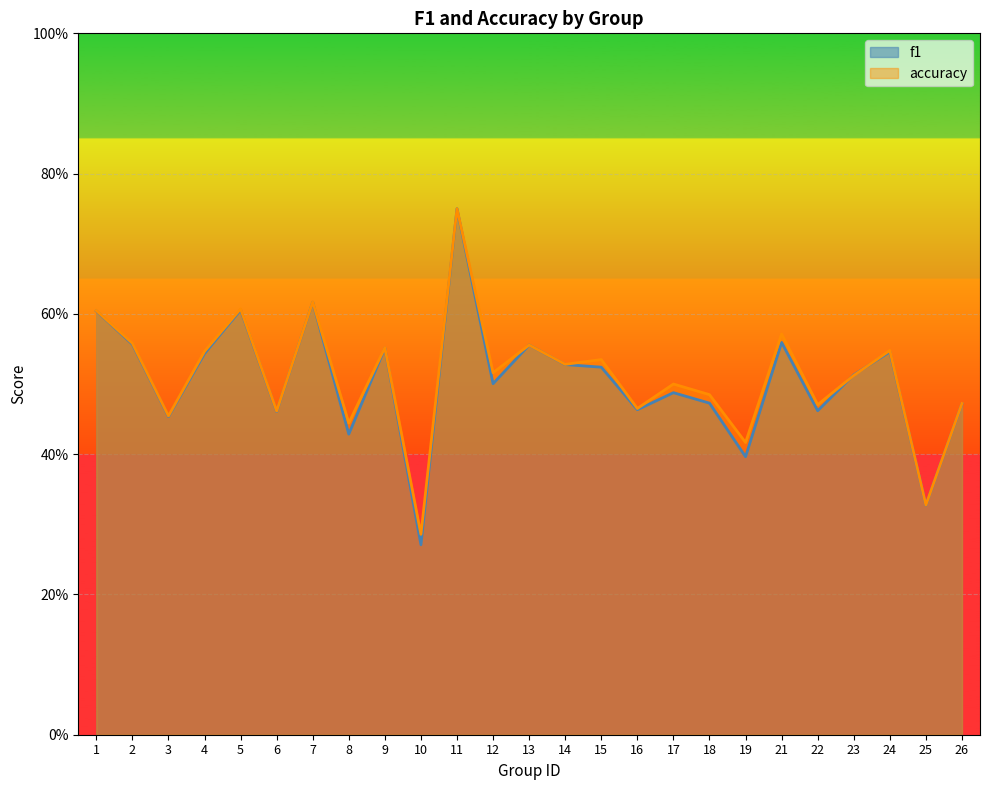

Count the accuracy values in the range 0 to 1.

25